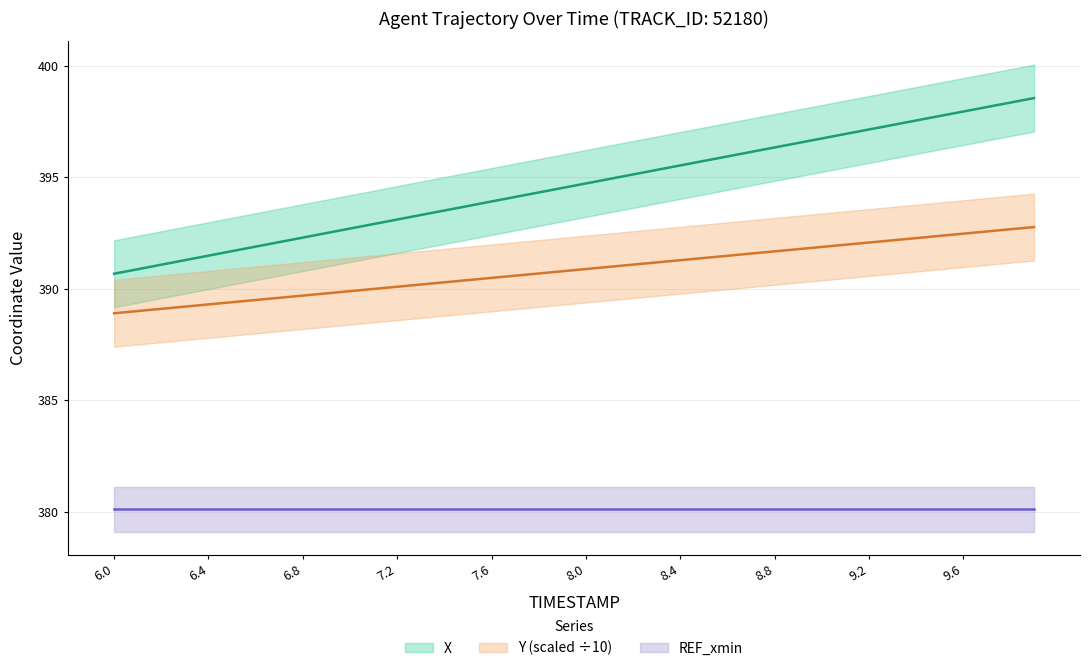

List the labels in order of X value, smallest first.

6.0, 6.1, 6.2, 6.3, 6.4, 6.5, 6.6, 6.7, 6.8, 6.9, 7.0, 7.1, 7.2, 7.3, 7.4, 7.5, 7.6, 7.7, 7.8, 7.9, 8.0, 8.1, 8.2, 8.3, 8.4, 8.5, 8.6, 8.7, 8.8, 8.9, 9.0, 9.1, 9.2, 9.3, 9.4, 9.5, 9.6, 9.7, 9.8, 9.9